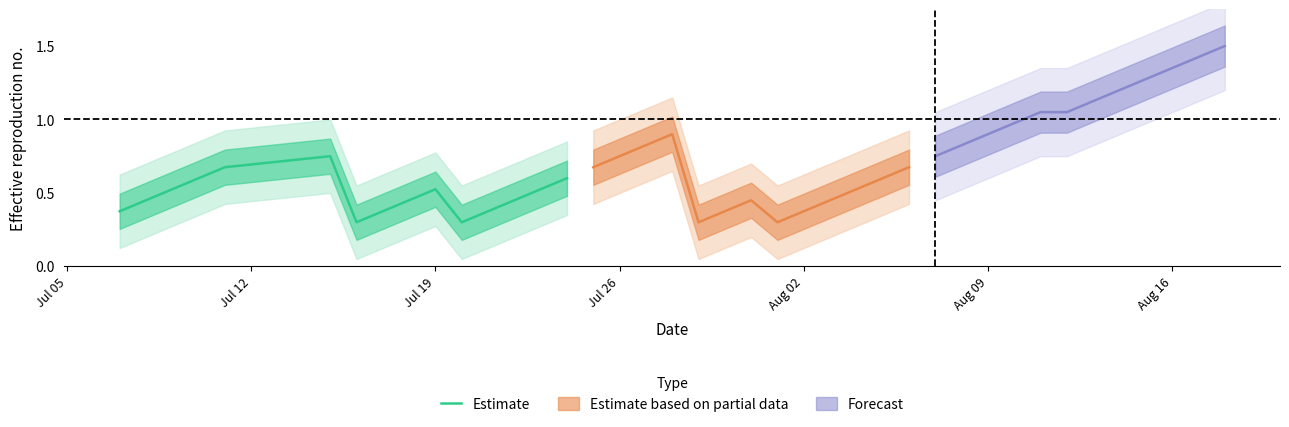

What is the average value?

0.5